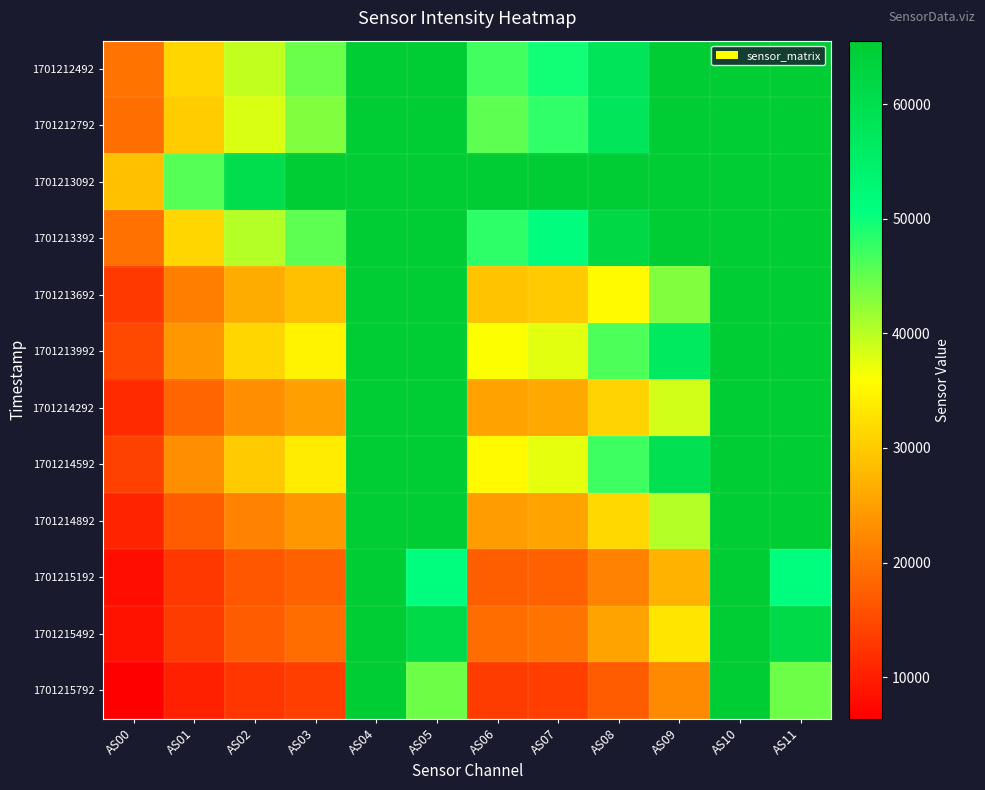

Reading left to right, what are all the values shown in this chart?

1701212492: AS00=19823	AS01=31316	AS02=39481	AS03=44564	AS04=65535	AS05=65535	AS06=46826	AS07=49667	AS08=58153	AS09=65535	AS10=65535	AS11=65535
1701212792: AS00=19159	AS01=30035	AS02=38189	AS03=43135	AS04=65535	AS05=65535	AS06=45415	AS07=47929	AS08=57923	AS09=65535	AS10=65535	AS11=65535
1701213092: AS00=28566	AS01=45758	AS02=60392	AS03=65535	AS04=65535	AS05=65535	AS06=65535	AS07=65535	AS08=65535	AS09=65535	AS10=65535	AS11=65535
1701213392: AS00=19674	AS01=31135	AS02=40181	AS03=45256	AS04=65535	AS05=65535	AS06=48083	AS07=50994	AS08=61740	AS09=65535	AS10=65535	AS11=65535
1701213692: AS00=13263	AS01=20997	AS02=26269	AS03=28576	AS04=65535	AS05=65535	AS06=29130	AS07=29865	AS08=35447	AS09=43232	AS10=65535	AS11=65535
1701213992: AS00=15046	AS01=24164	AS02=31116	AS03=34622	AS04=65535	AS05=65535	AS06=35968	AS07=37762	AS08=46237	AS09=56697	AS10=65535	AS11=65535
1701214292: AS00=11447	AS01=18248	AS02=22972	AS03=24918	AS04=65535	AS05=65535	AS06=25254	AS07=25882	AS08=30883	AS09=38670	AS10=65535	AS11=65535
1701214592: AS00=14156	AS01=22795	AS02=29854	AS03=33683	AS04=65535	AS05=65535	AS06=35284	AS07=37552	AS08=47267	AS09=59532	AS10=65535	AS11=65535
1701214892: AS00=10601	AS01=17084	AS02=21830	AS03=24106	AS04=65535	AS05=65535	AS06=24525	AS07=25487	AS08=31523	AS09=40336	AS10=65535	AS11=65535
1701215192: AS00=8123	AS01=13039	AS02=16386	AS03=17634	AS04=65535	AS05=50957	AS06=17358	AS07=17582	AS08=21595	AS09=27206	AS10=65535	AS11=50963
1701215492: AS00=8501	AS01=13491	AS02=17191	AS03=18998	AS04=65535	AS05=61241	AS06=19052	AS07=19967	AS08=25448	AS09=33025	AS10=65535	AS11=61261
1701215792: AS00=6370	AS01=10112	AS02=12747	AS03=13756	AS04=65535	AS05=44459	AS06=13421	AS07=13707	AS08=17185	AS09=22376	AS10=65535	AS11=44445